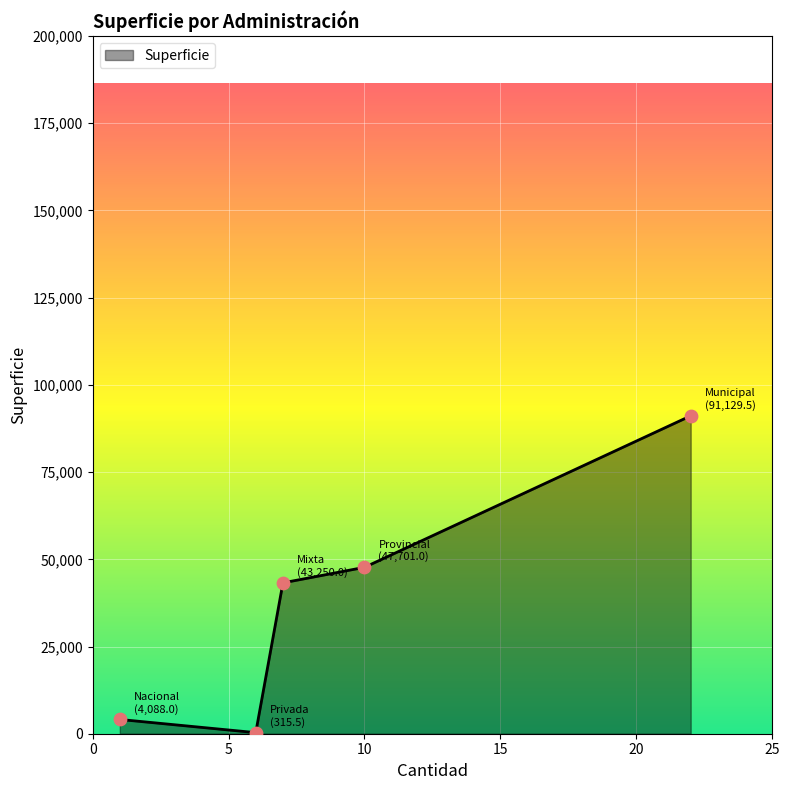

What is the greatest value displayed?

91129.5